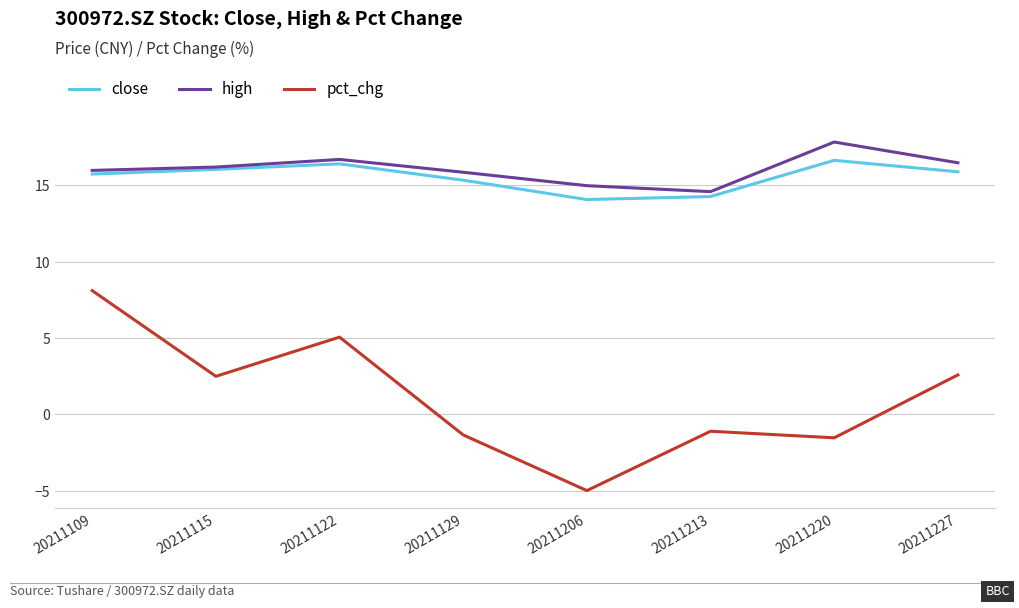

True or false: high and pct_chg intersect in this chart.

False